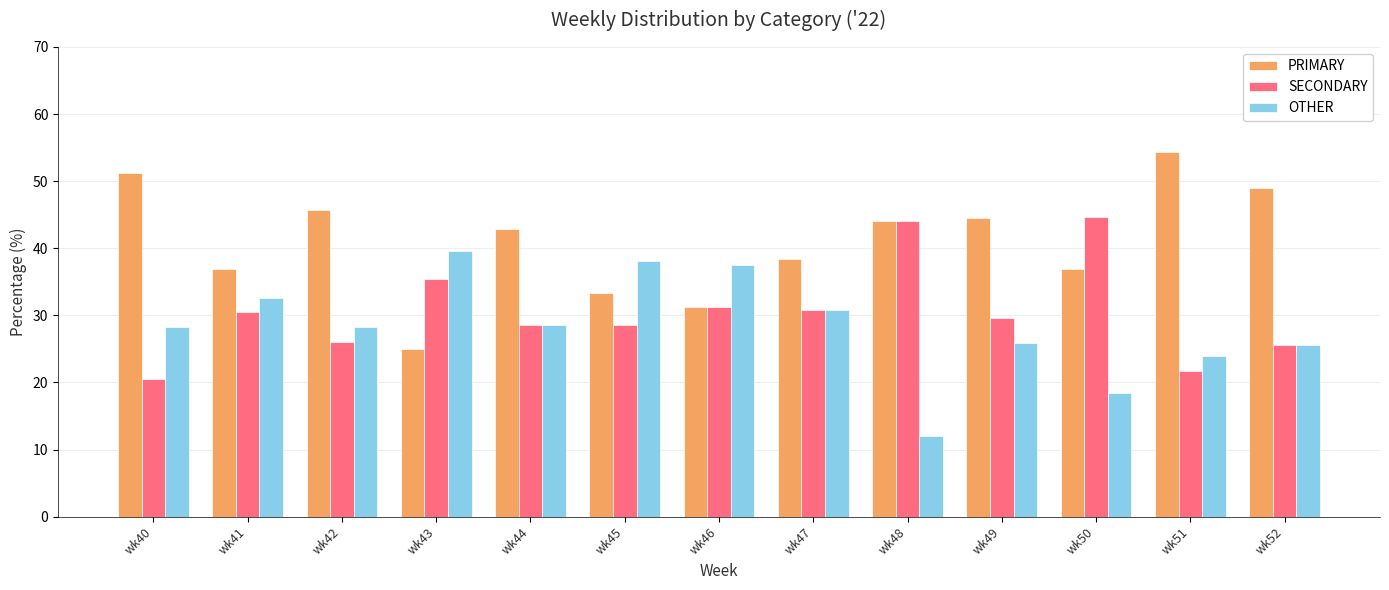

What is the difference between the maximum and minimum values in the OTHER series?

27.6